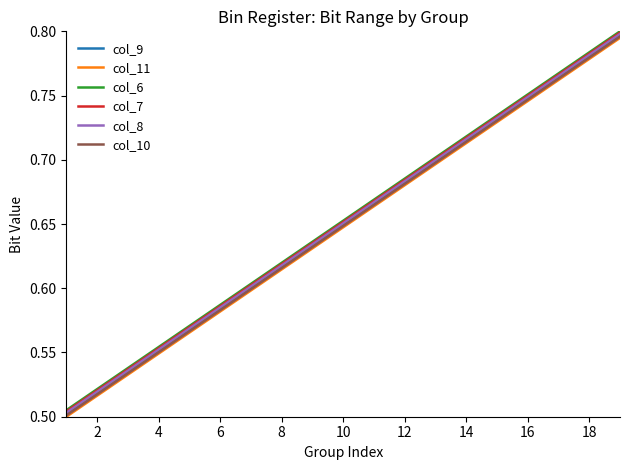

True or false: col_10 and col_7 cross at least once.

False